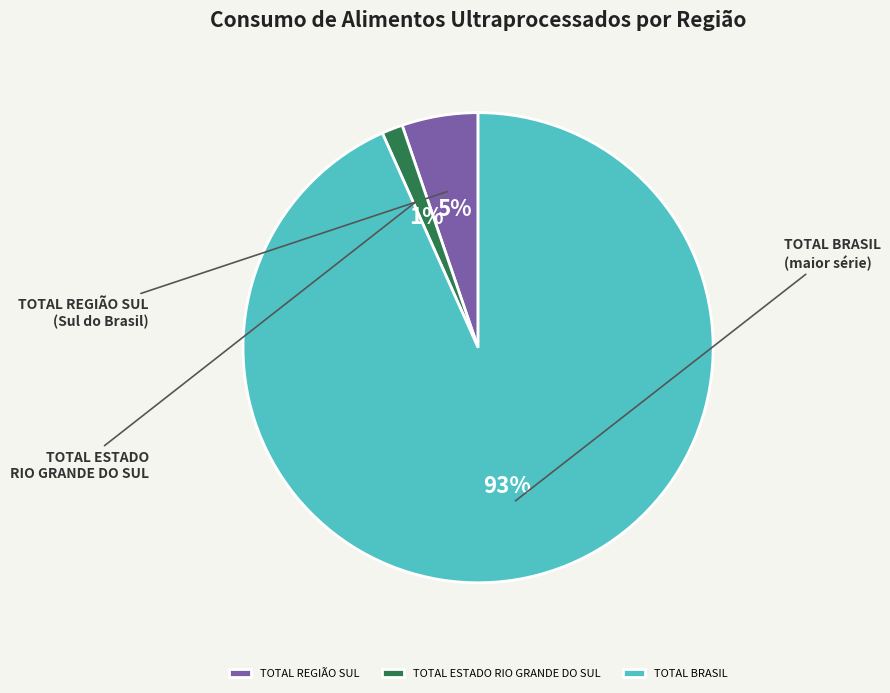

Which slice is the largest?

TOTAL BRASIL